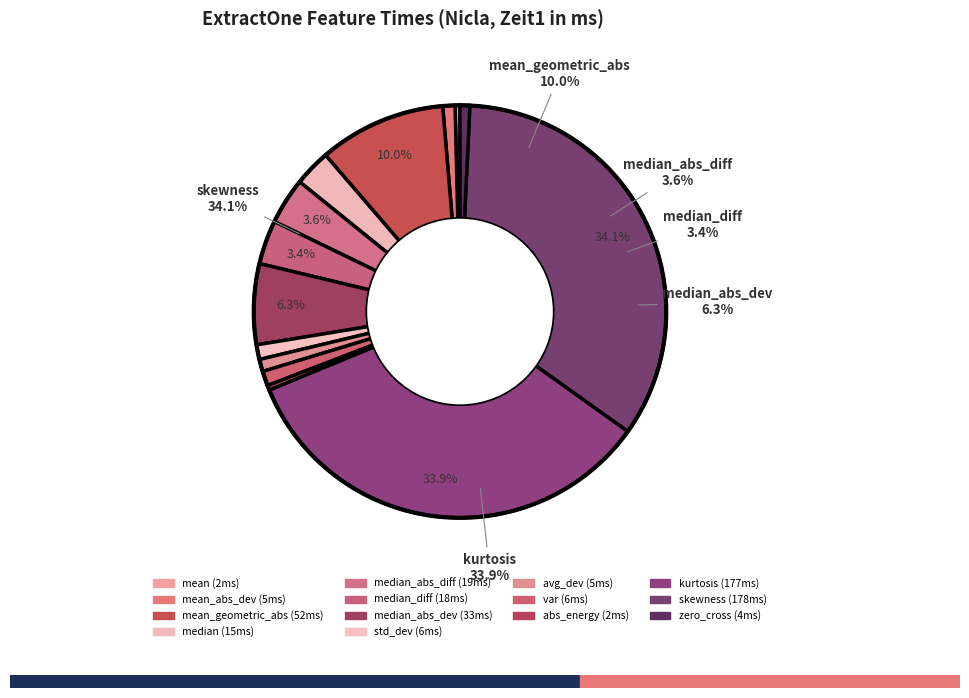

To the nearest percent, what is the average slice percentage?

7%